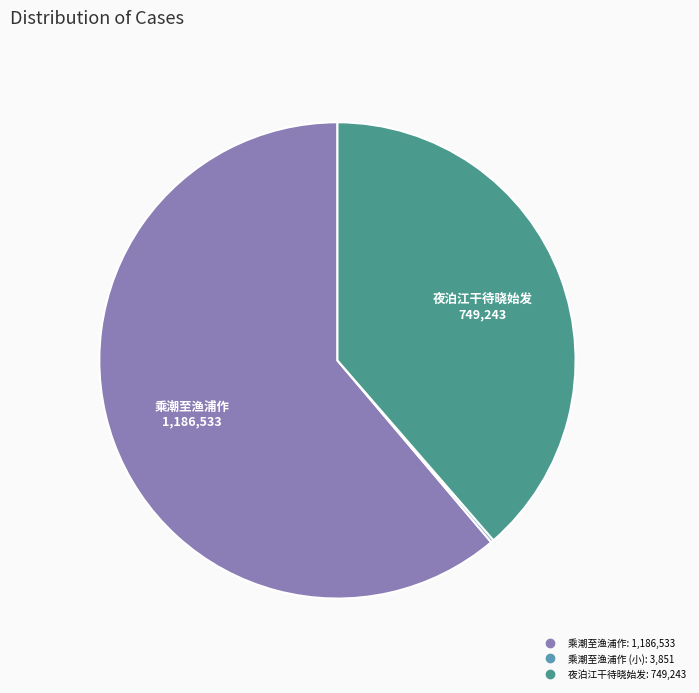

Is there any slice that represents more than half of the pie?

Yes